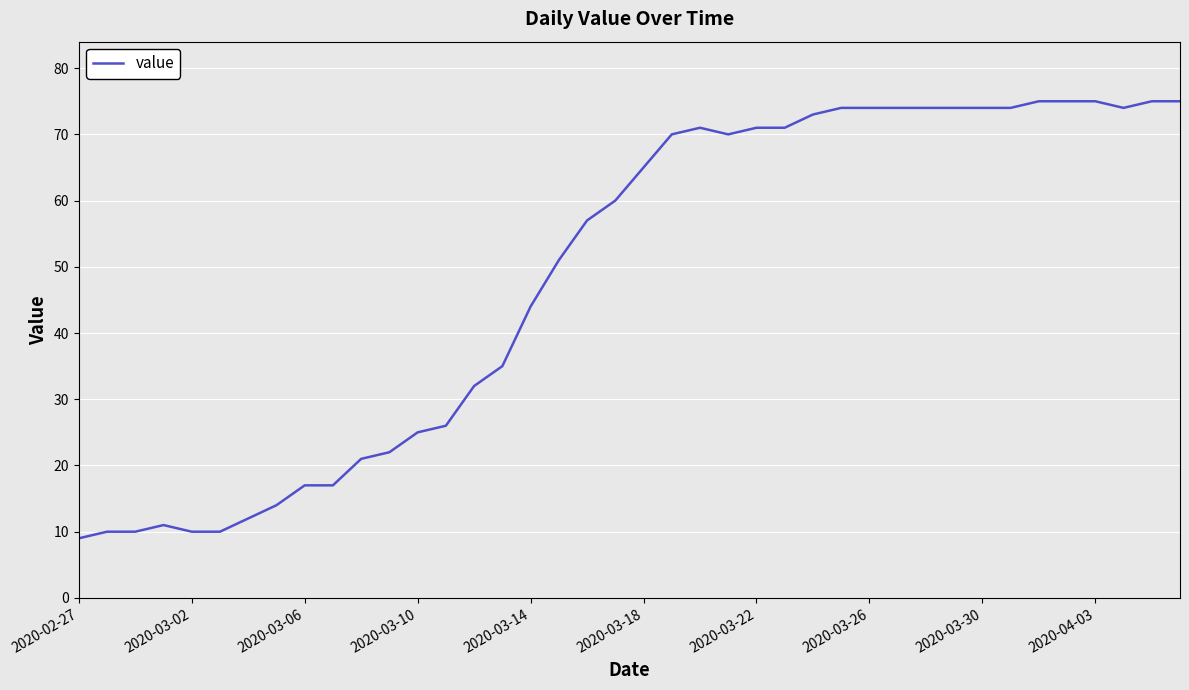

What is the maximum value shown in the chart?

75